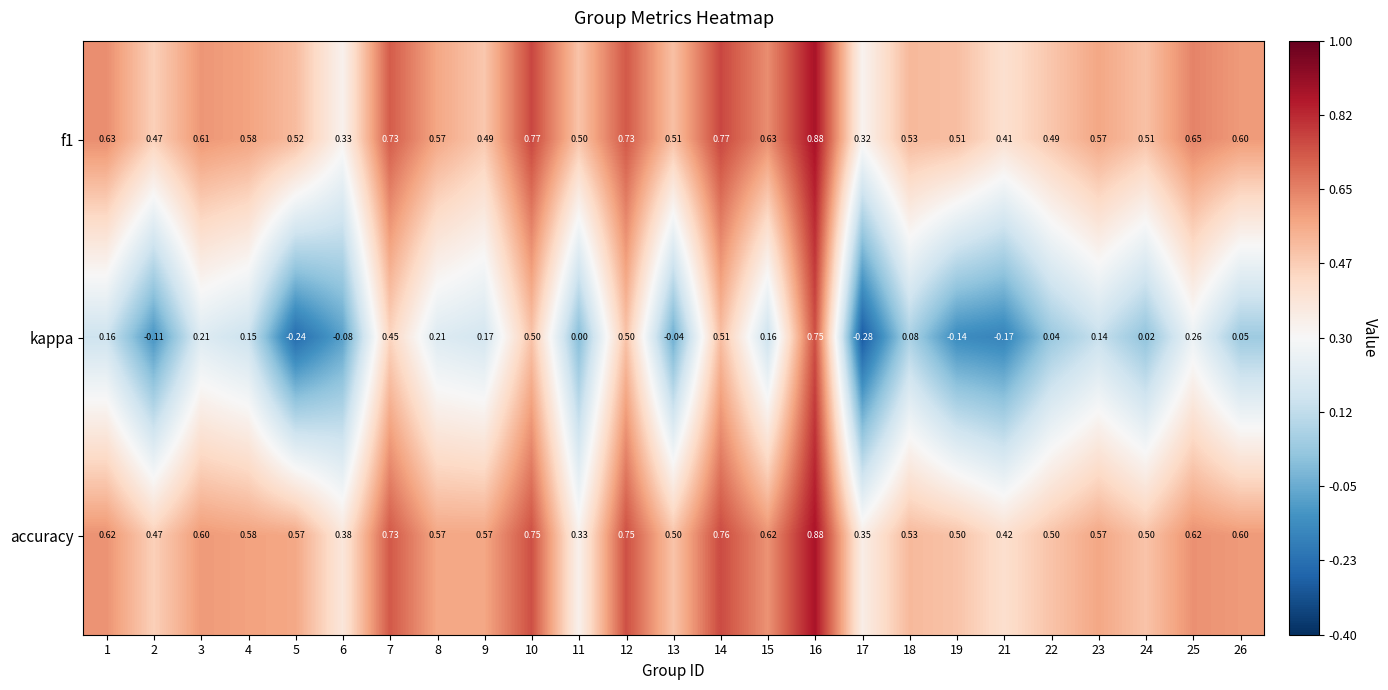

Is the value of kappa at 3 greater than the value of accuracy at 26?

No